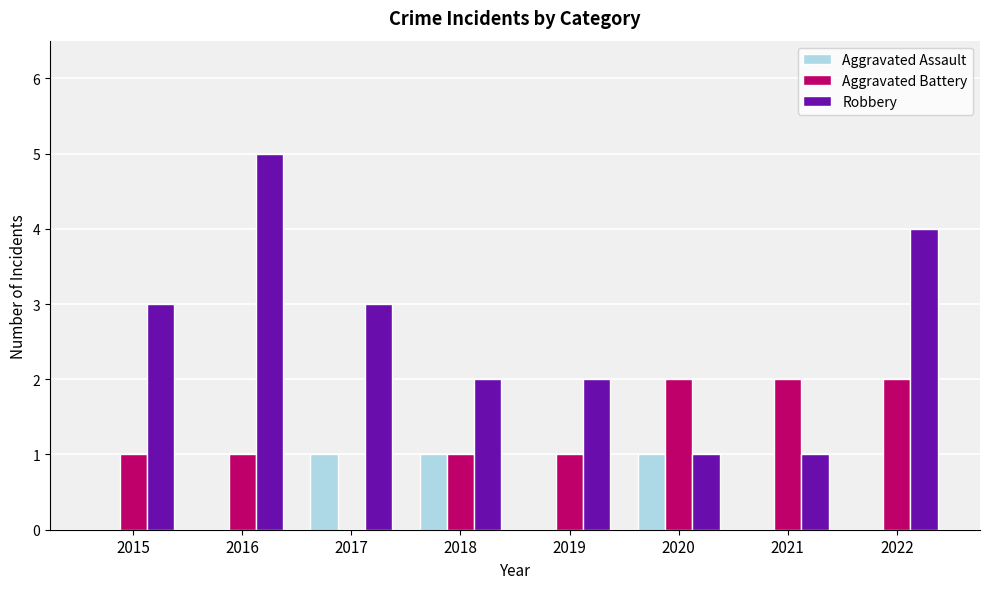

What is the maximum value shown in the chart?

5